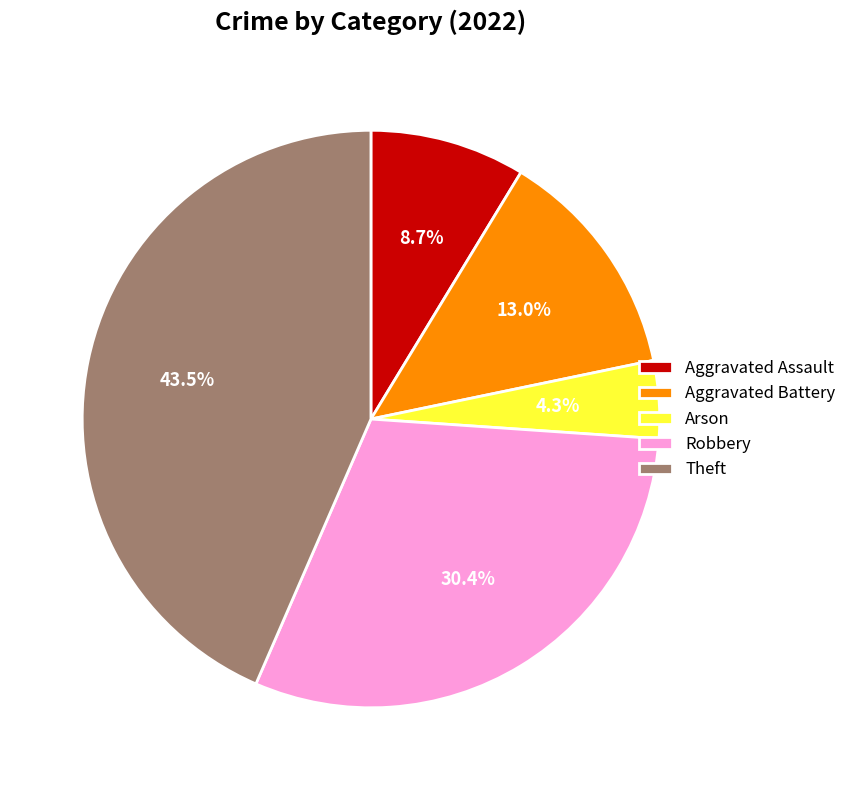

True or false: Aggravated Battery accounts for 6% of the total.

False